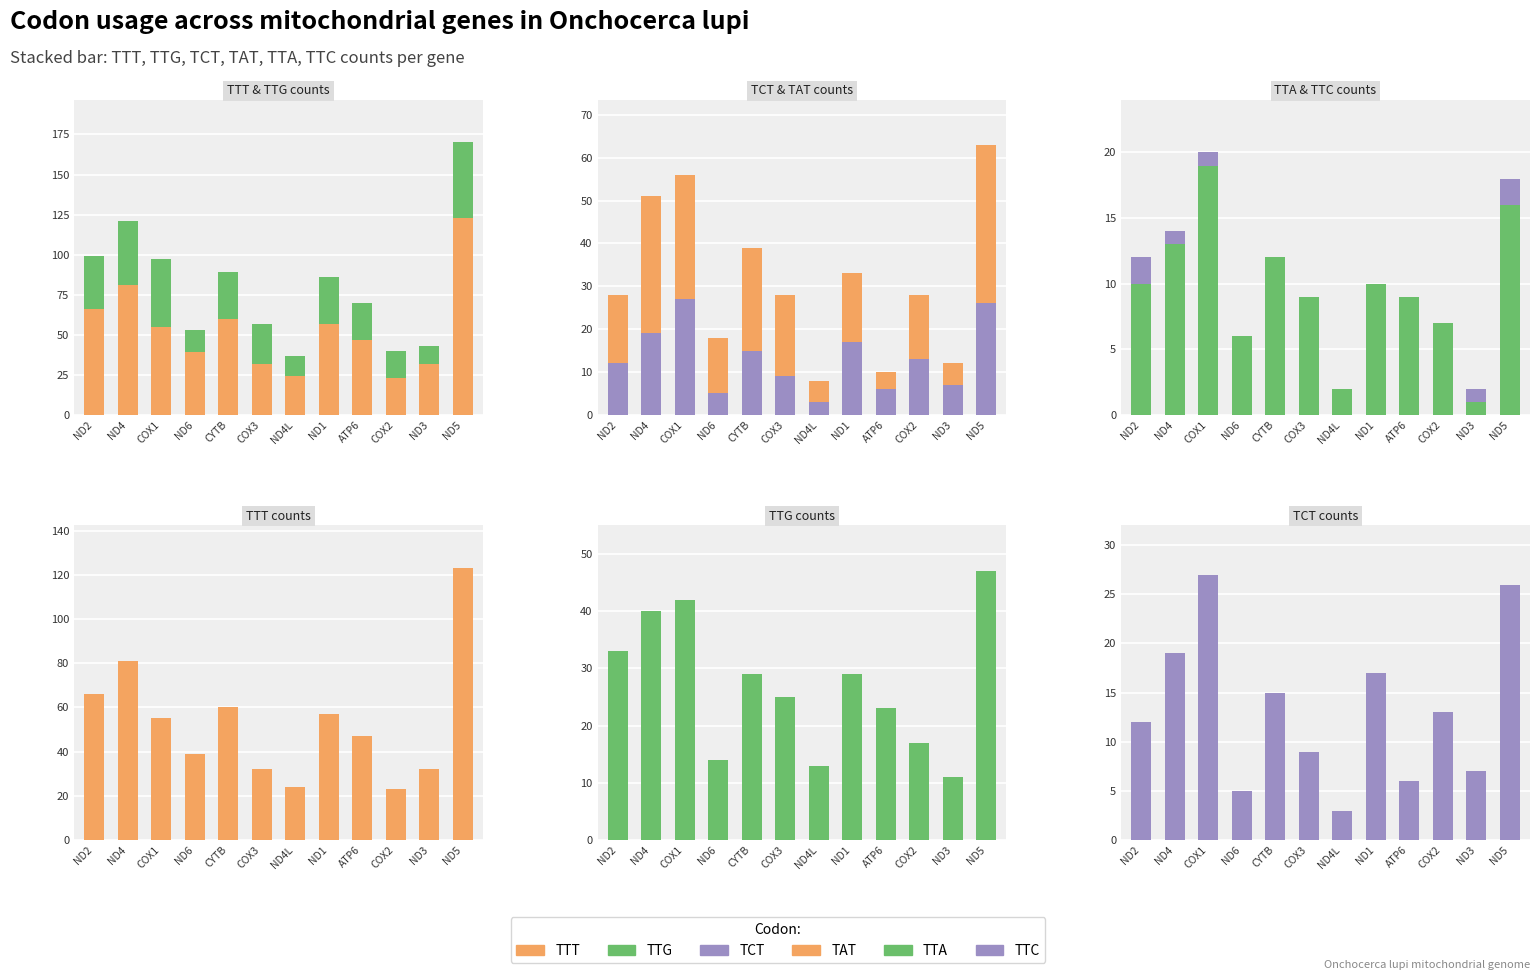

Which category has the lowest value in the TTG series?

ND3